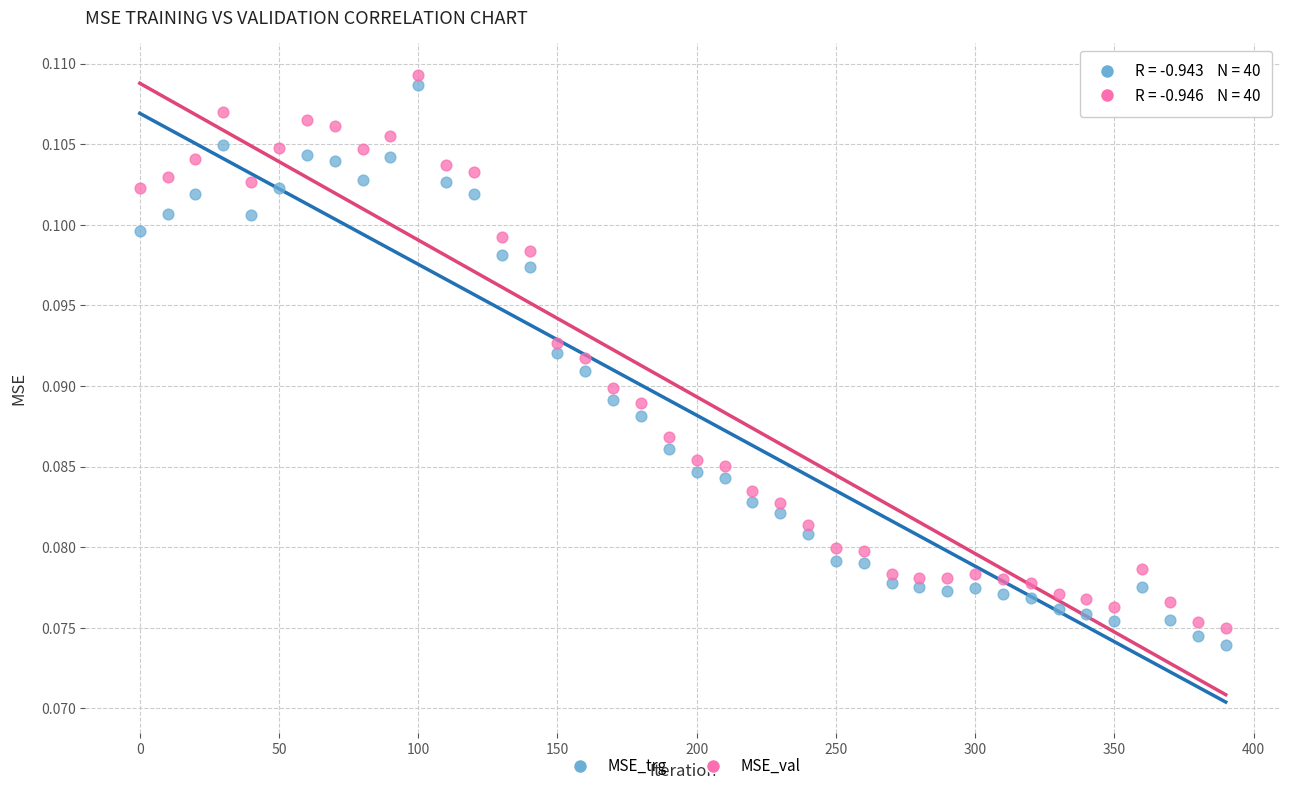

What is the X range (max minus min) for the scatter plot?

390.0